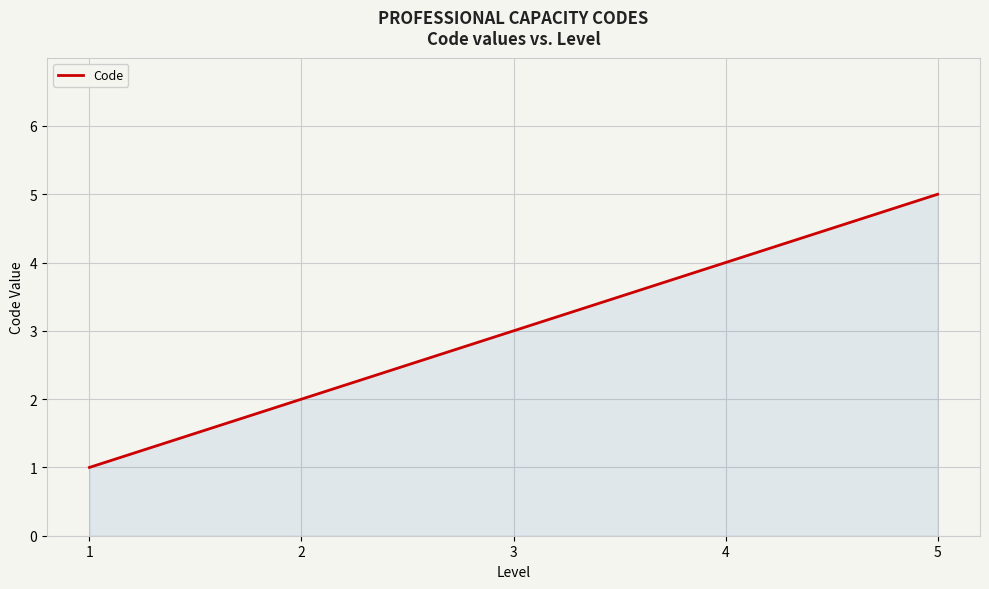

What value does the data have at 2?

2